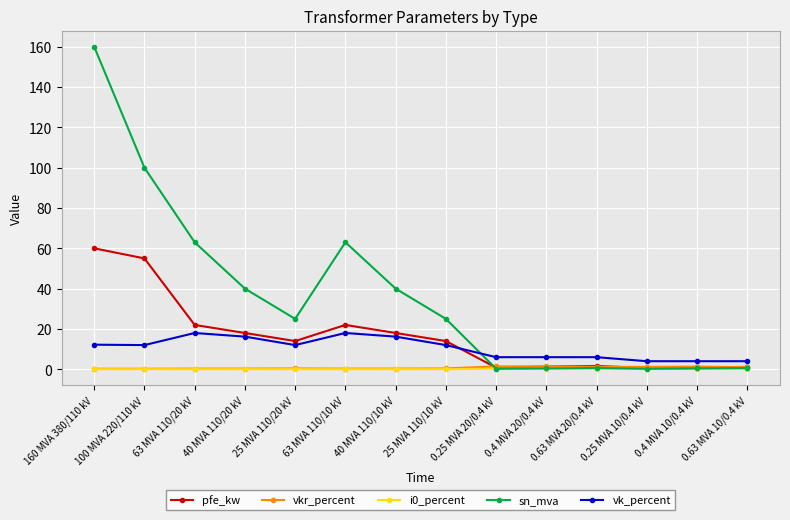

Which series changed the most between 160 MVA 380/110 kV and 25 MVA 110/20 kV?

sn_mva